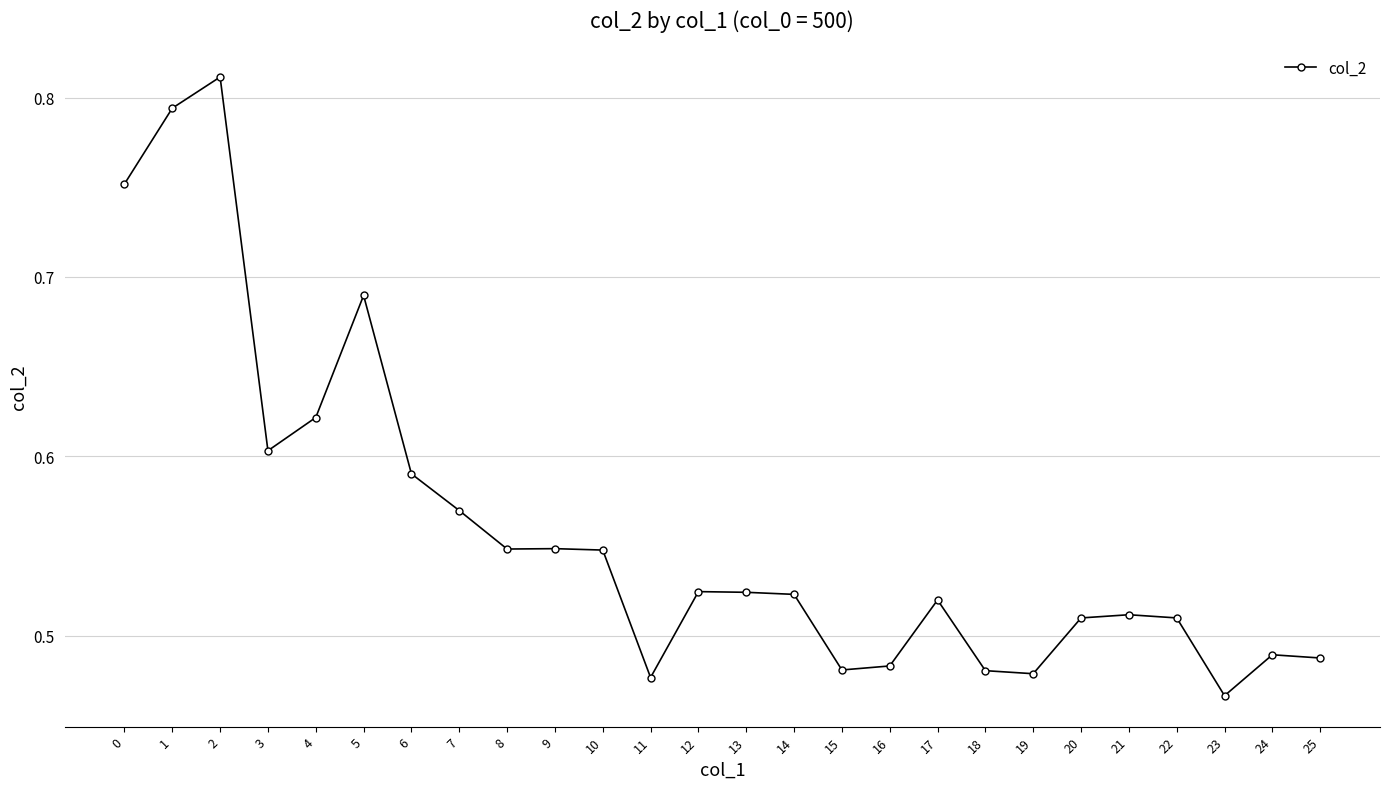

At which category does the chart reach its minimum across all series?

23